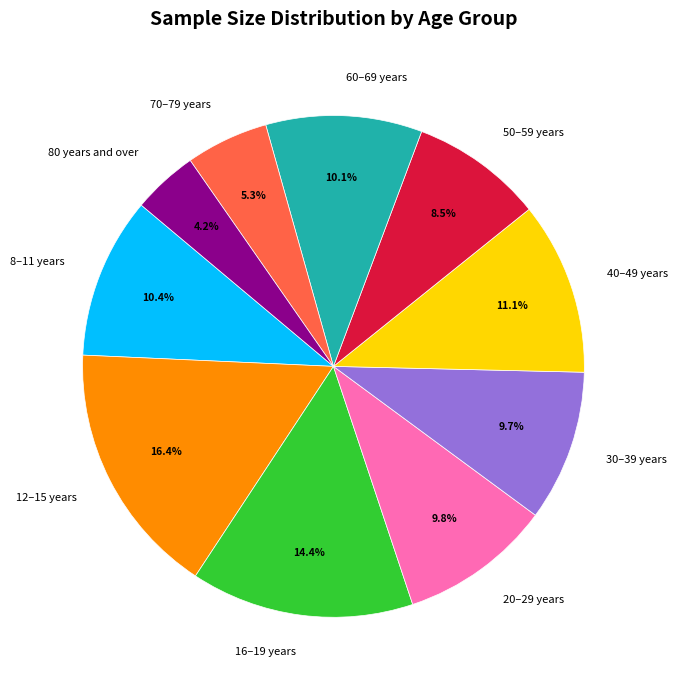

What percentage is the 70–79 years slice, to the nearest percent?

5%